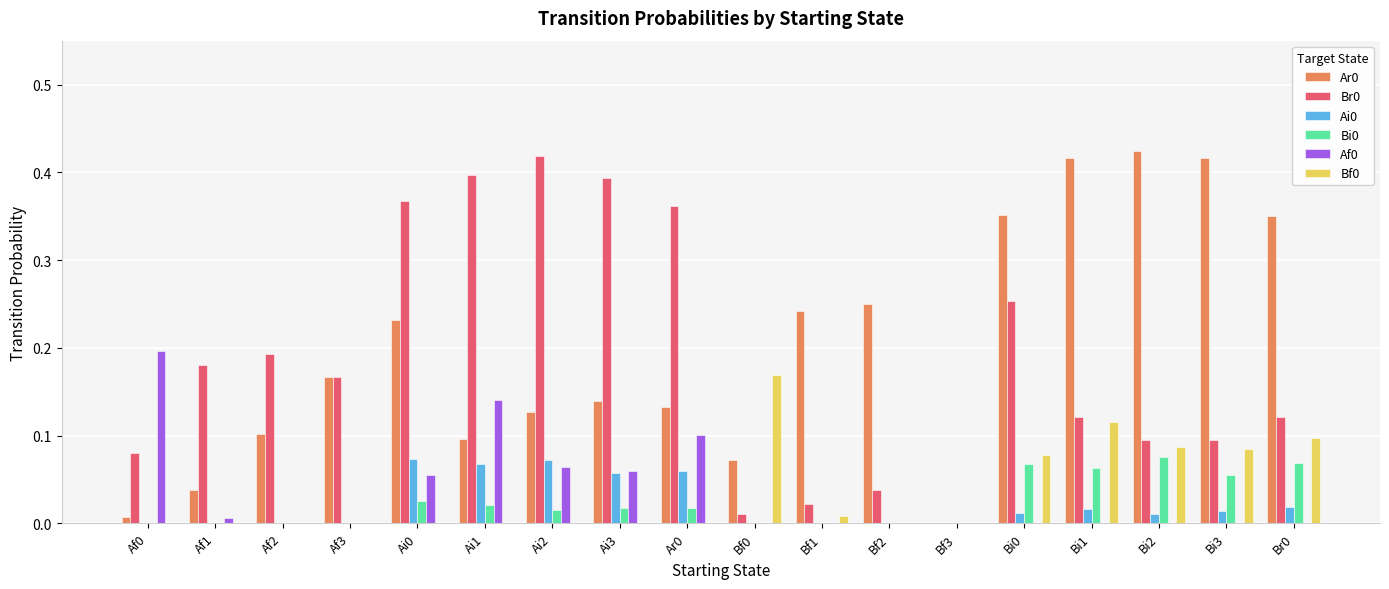

How many distinct data groups are displayed?

6